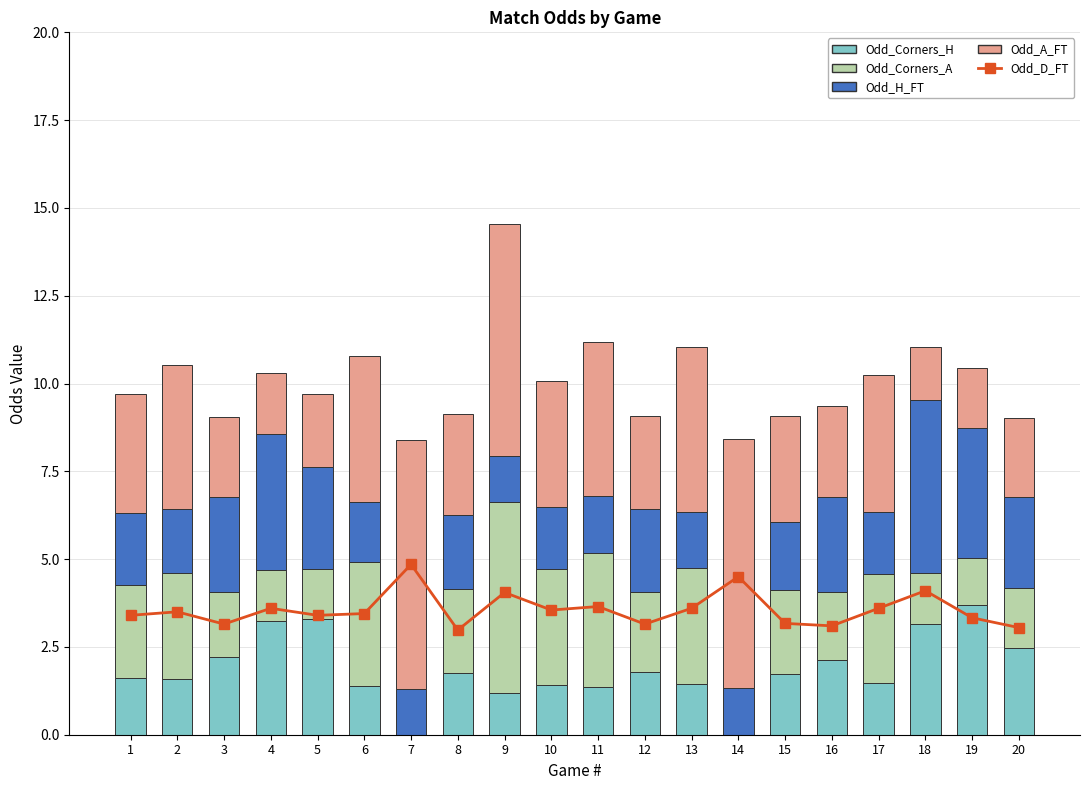

What are all the series names shown in the legend?

Odd_D_FT, Odd_Corners_H, Odd_Corners_A, Odd_H_FT, Odd_A_FT